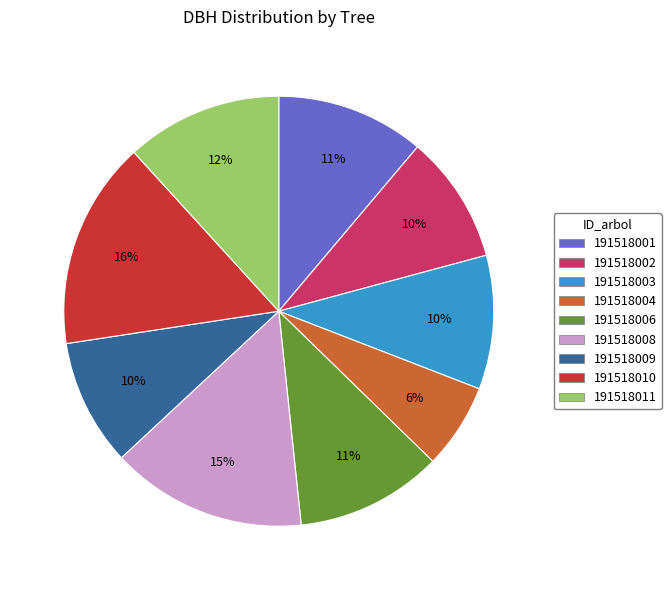

How many slices are in this pie chart?

9